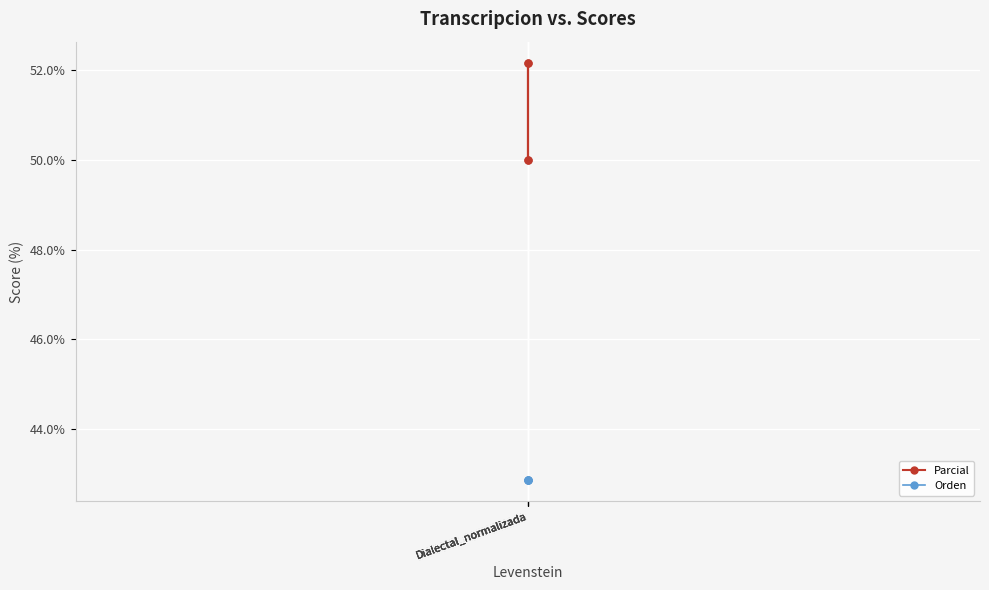

The value of Orden at Dialectal_normalizada is 42.9. True or false?

True